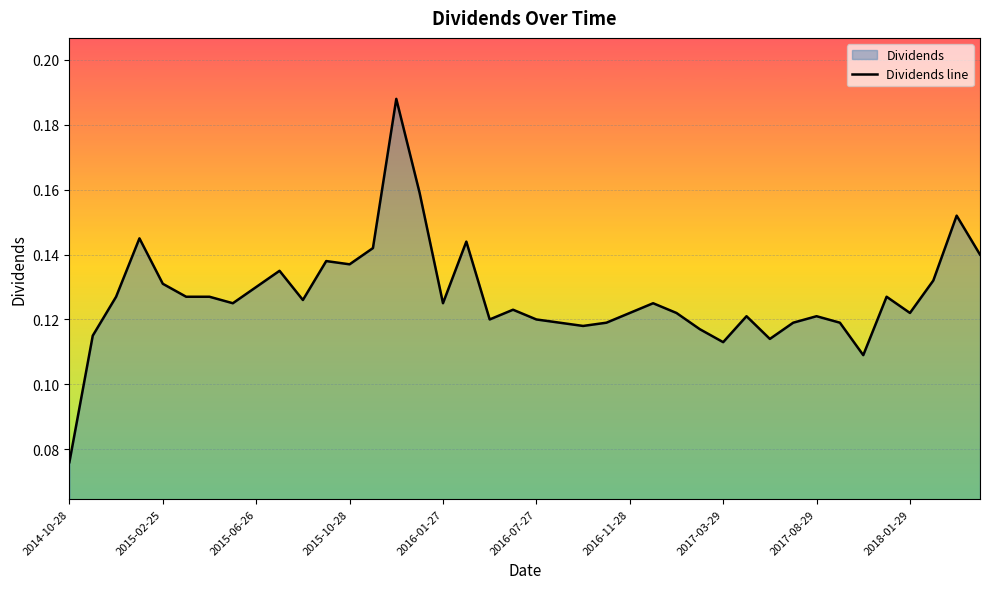

At which label is the value closest to 0?

2014-10-28